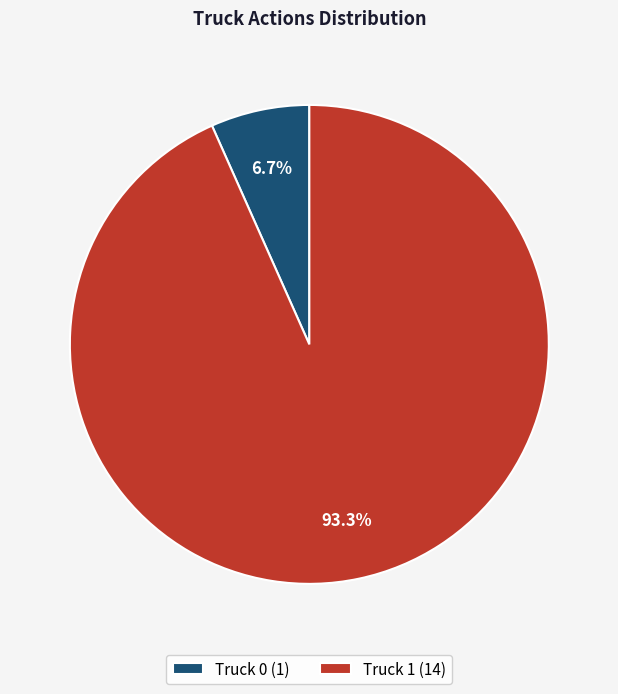

Between Truck 0 (1) and Truck 1 (14), which is larger?

Truck 1 (14)